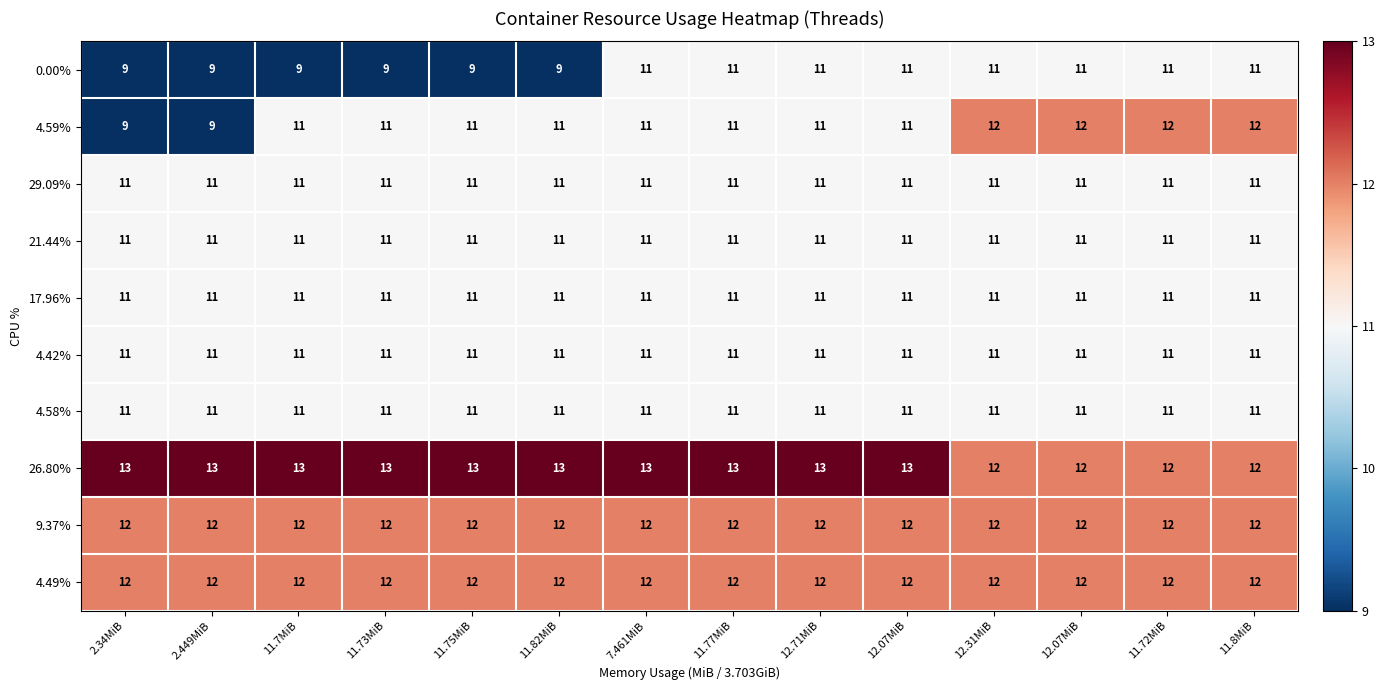

Count the number of categories in the chart.

14